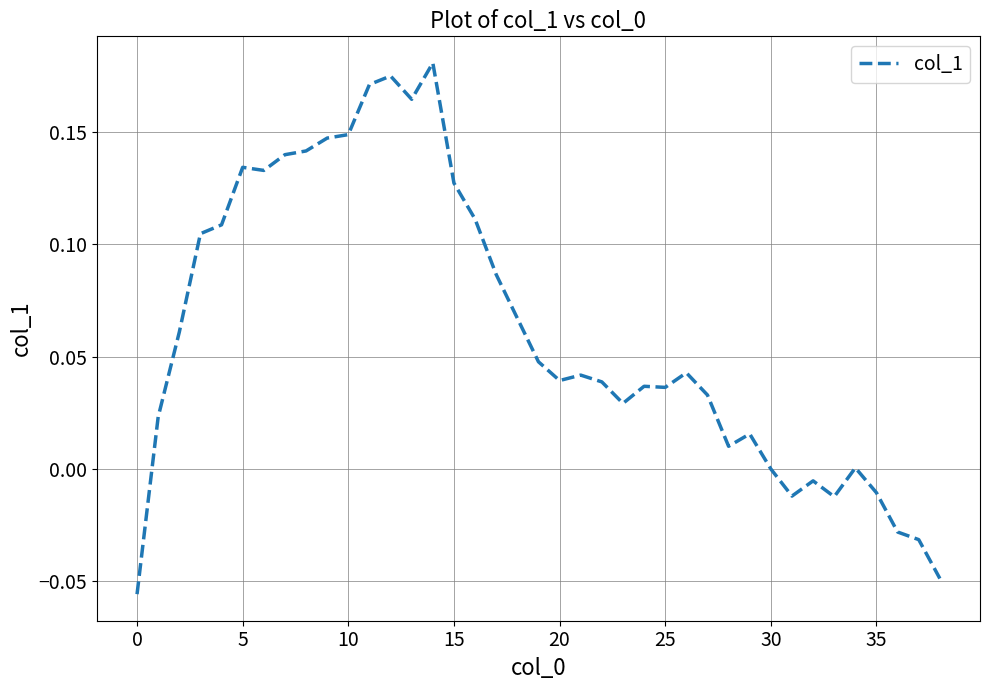

How many distinct data groups are displayed?

1